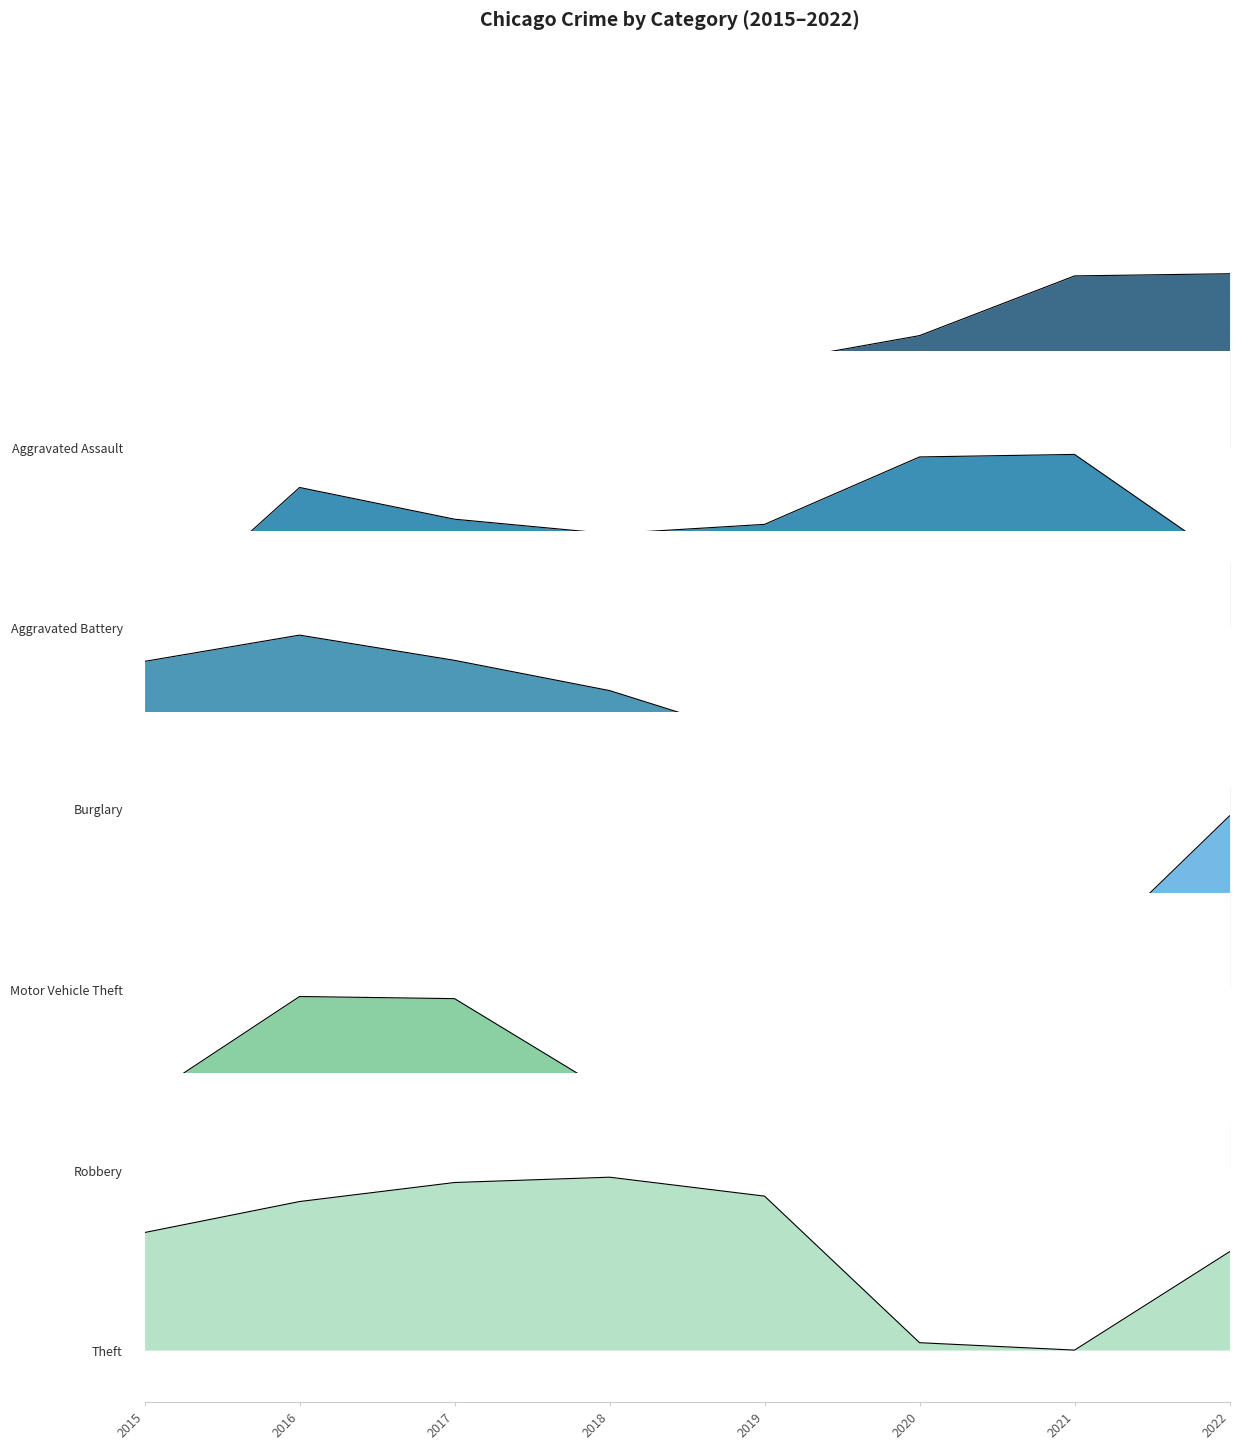

Does the chart display data point markers on the line(s)?

No